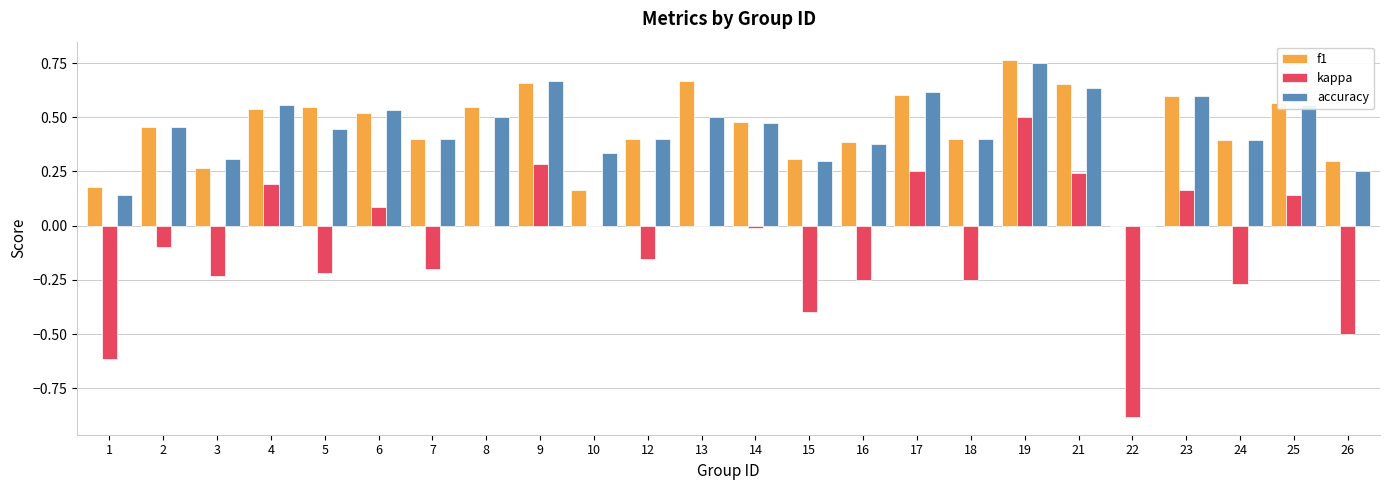

Is it true that accuracy equals 0.7 at 16?

False